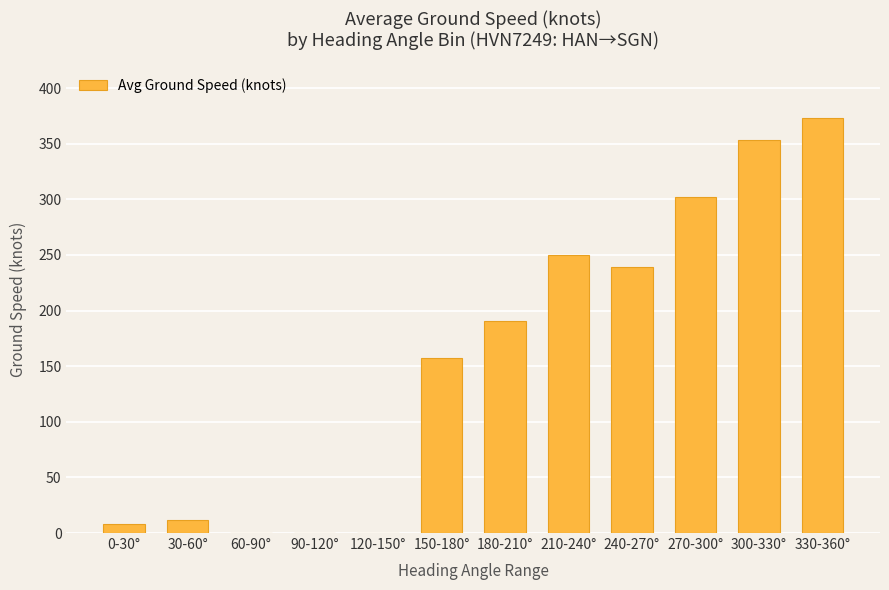

Count the number of data series in this chart.

1